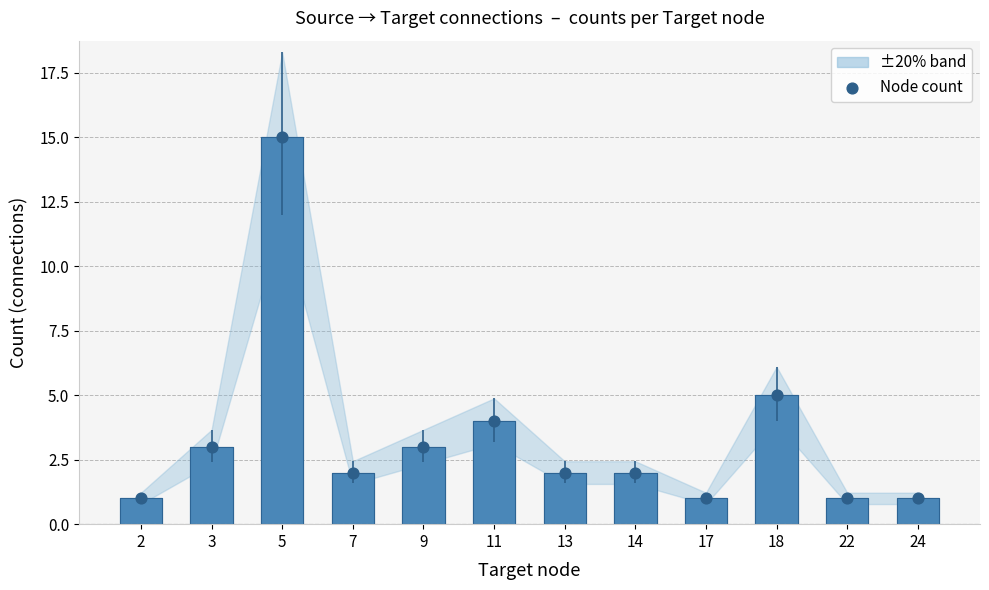

Is the value of Connection count at 11 greater than the value of Node count at 17?

Yes